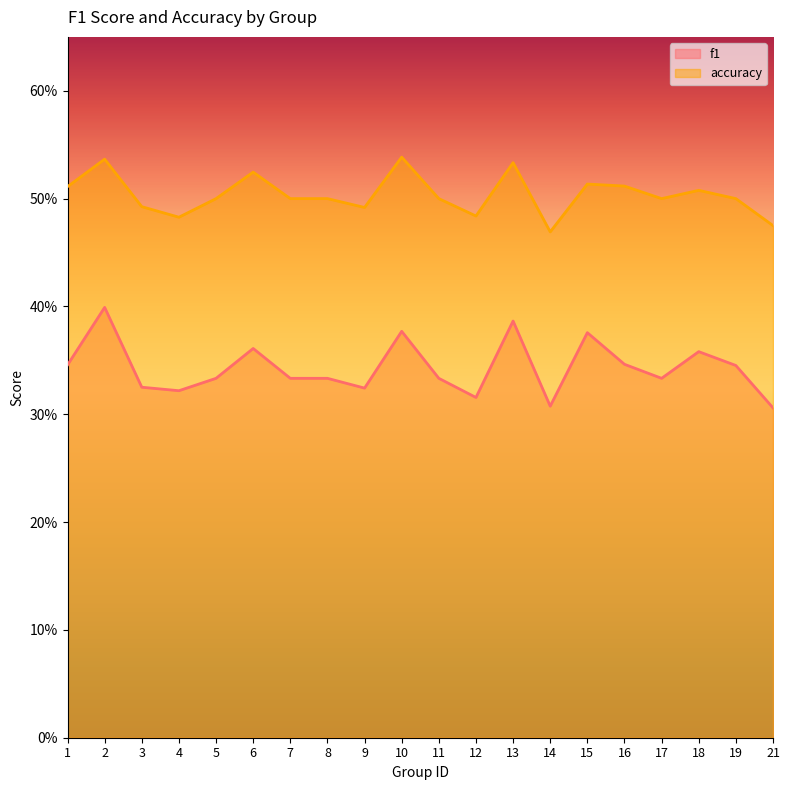

At which category does f1 reach its first local peak?

2